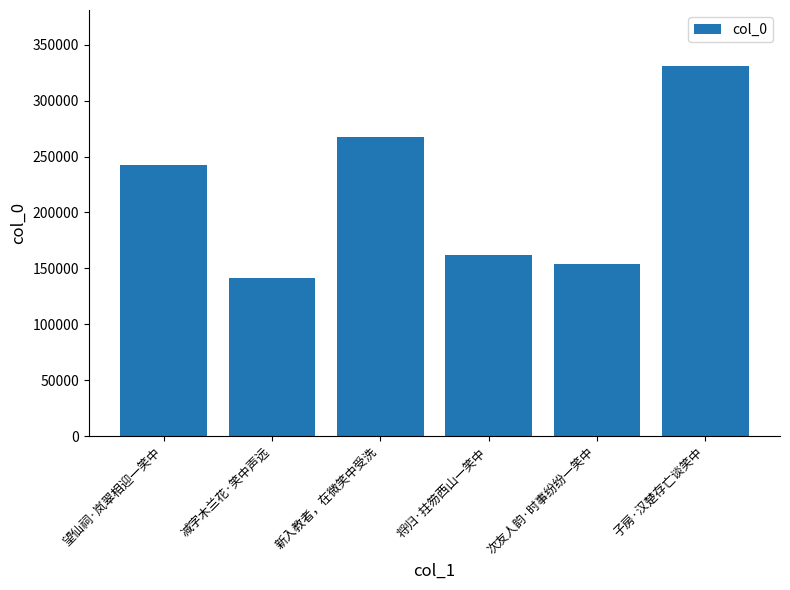

Between 子房·汉楚存亡谈笑中 and 望仙祠·岚翠相迎一笑中, which is larger?

子房·汉楚存亡谈笑中